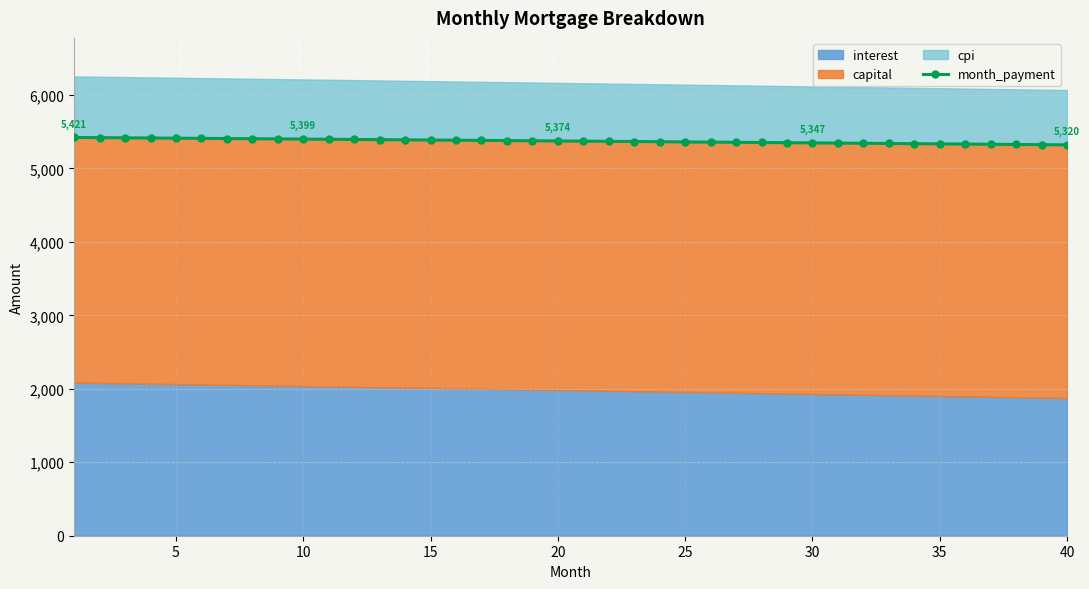

What is the greatest value displayed?

5421.2